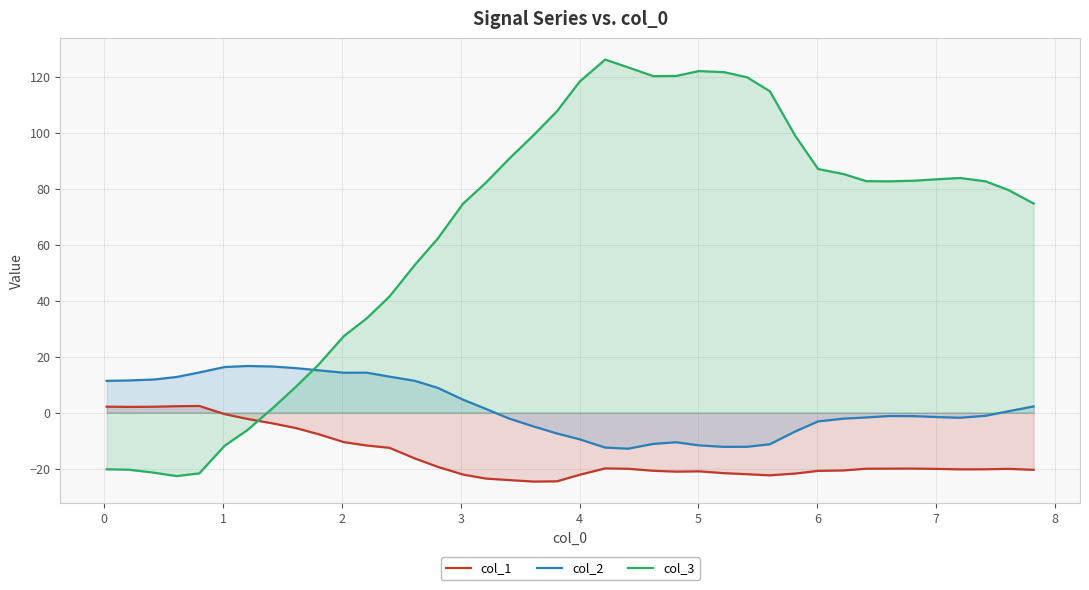

What is the lowest value of the col_3 series?

-22.7